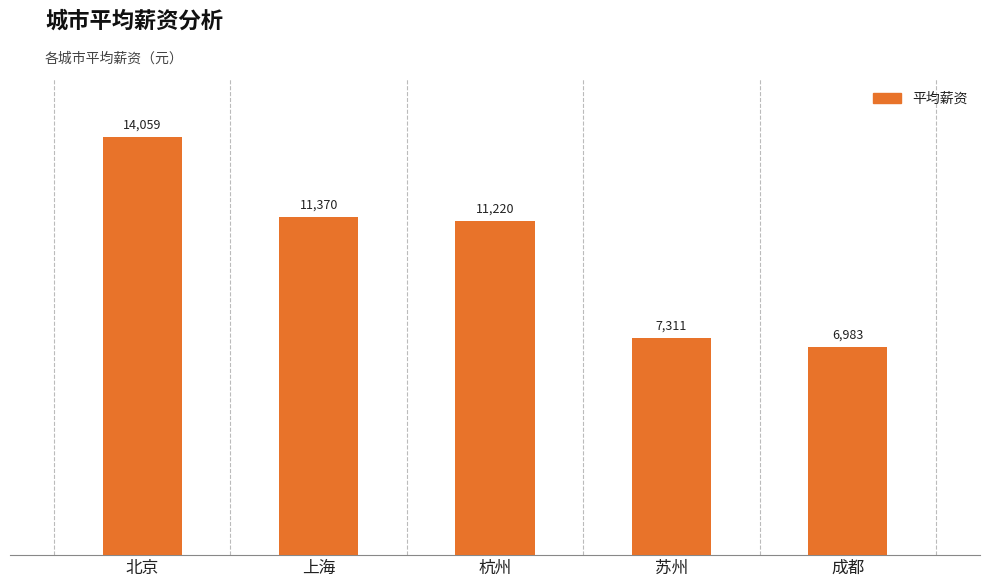

List the labels in order of value, largest first.

北京, 上海, 杭州, 苏州, 成都